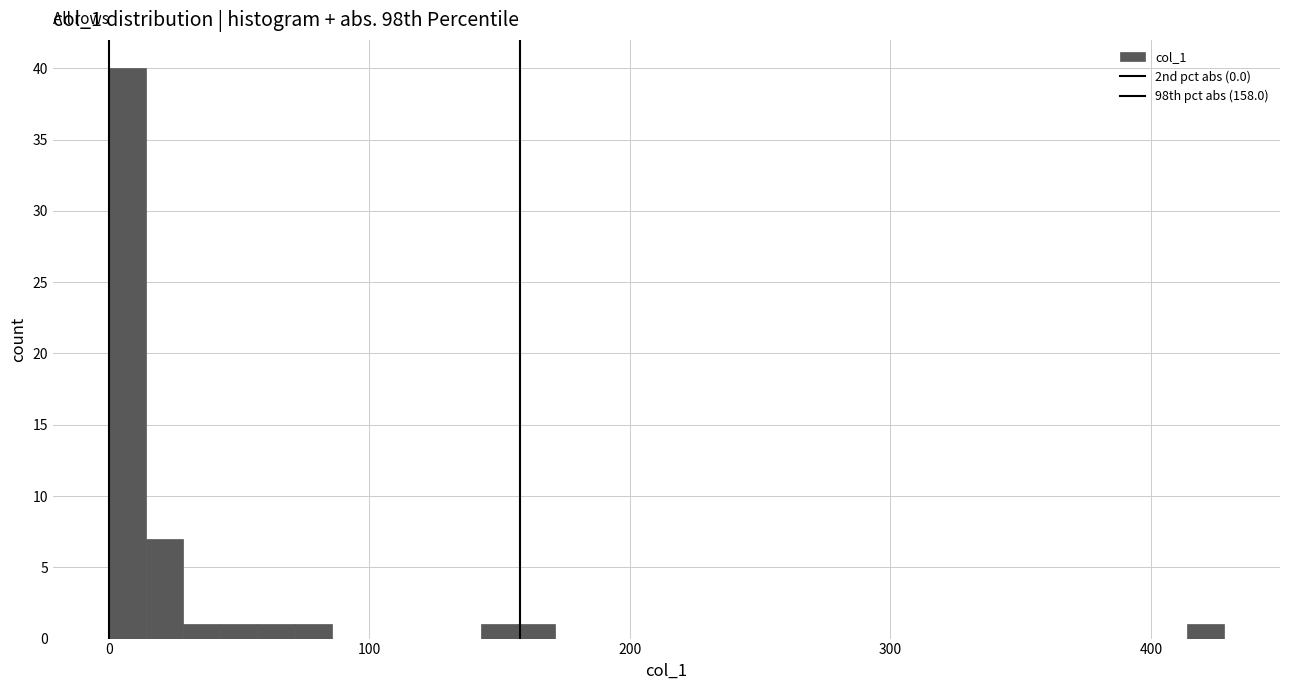

Read against the x-axis, roughly where is the centre of the tallest bar?

10